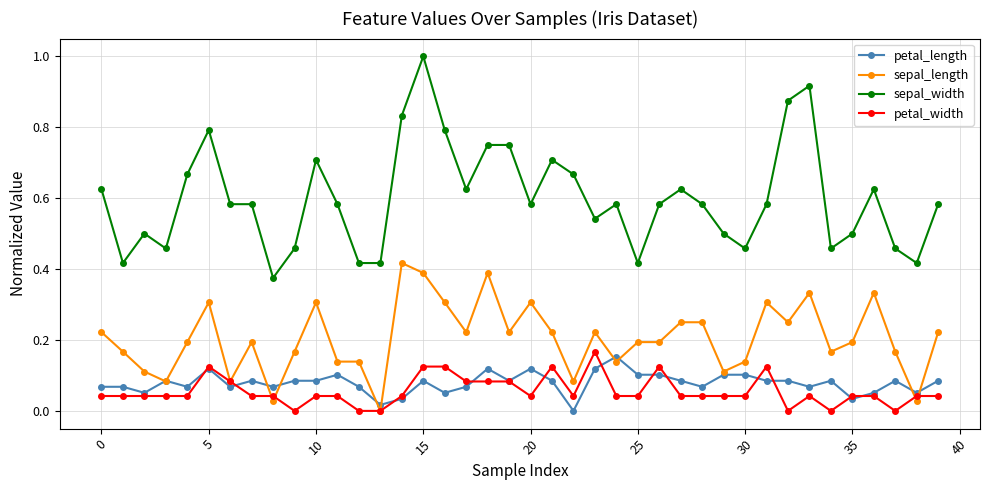

Which series has the largest range (max minus min)?

sepal_width